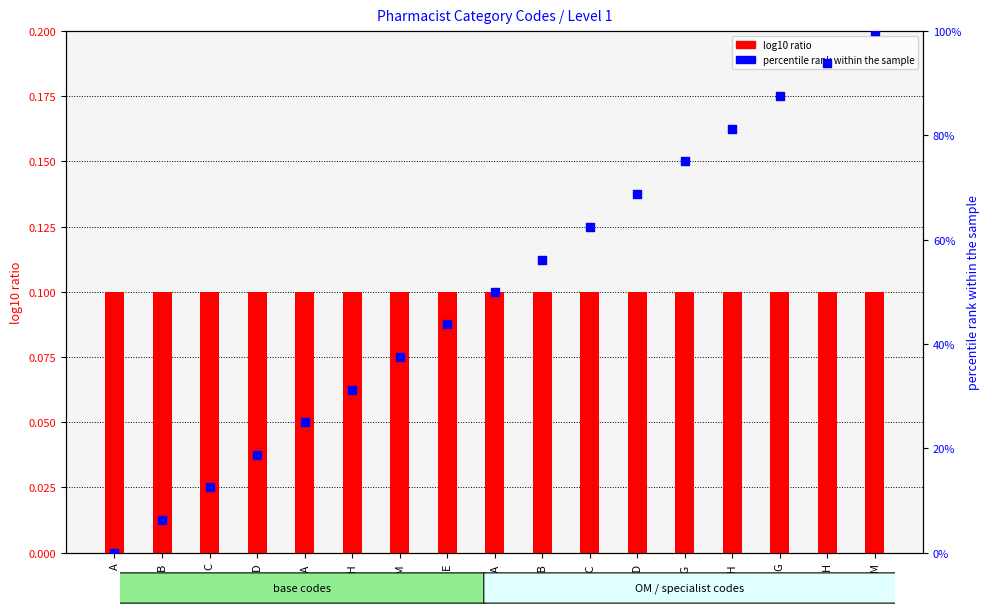

Which series has the widest spread of Y values?

percentile rank within the sample